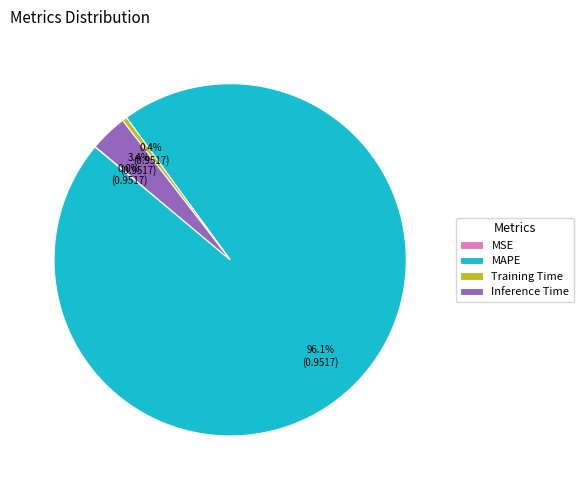

Does Inference Time account for over 50% of the chart?

No